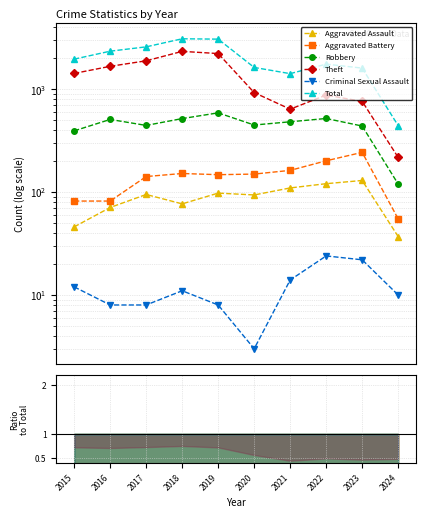

Which series has the largest total across all categories?

Total